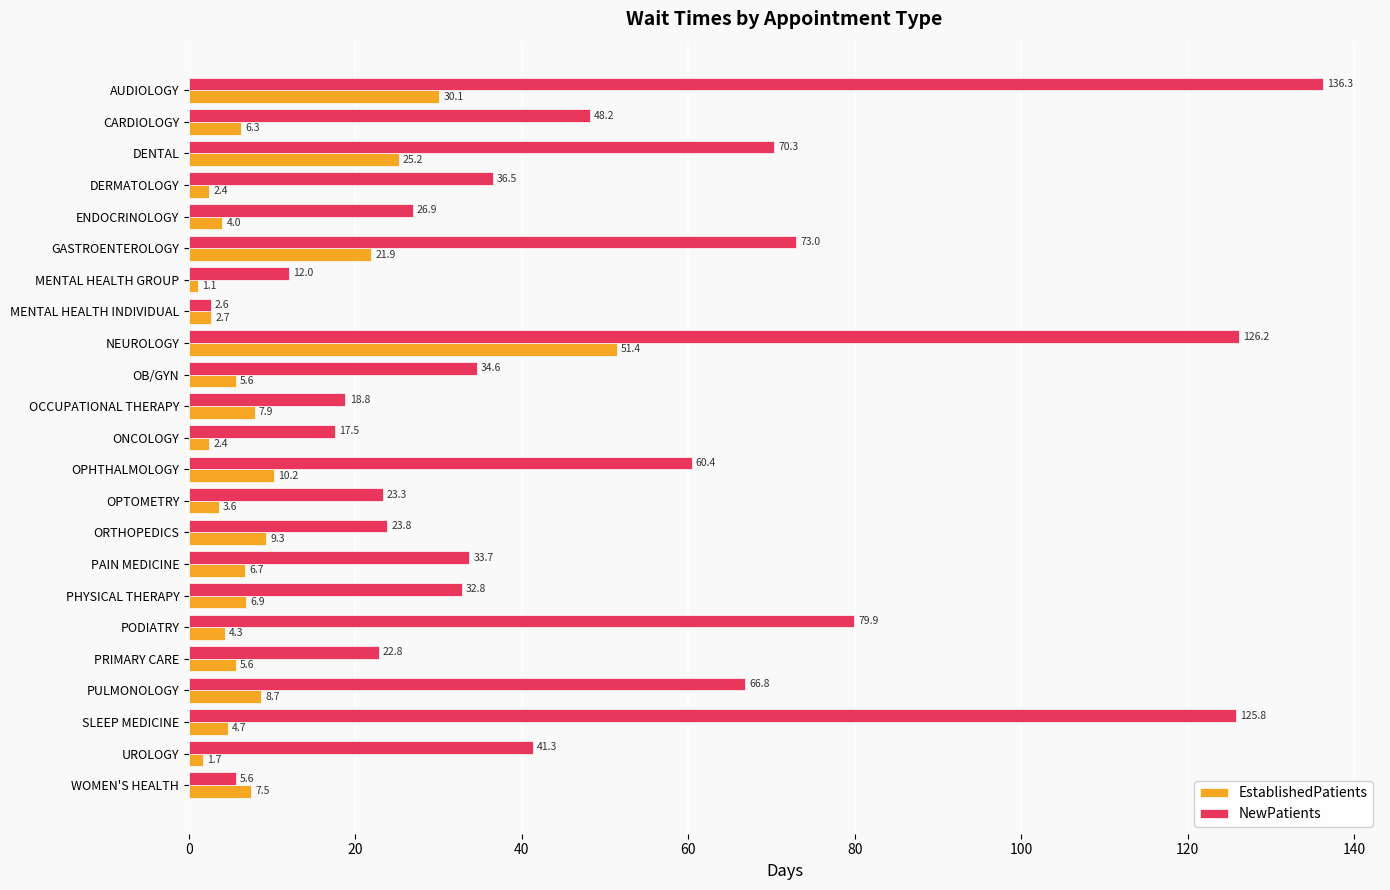

What is the maximum value for EstablishedPatients?

51.4